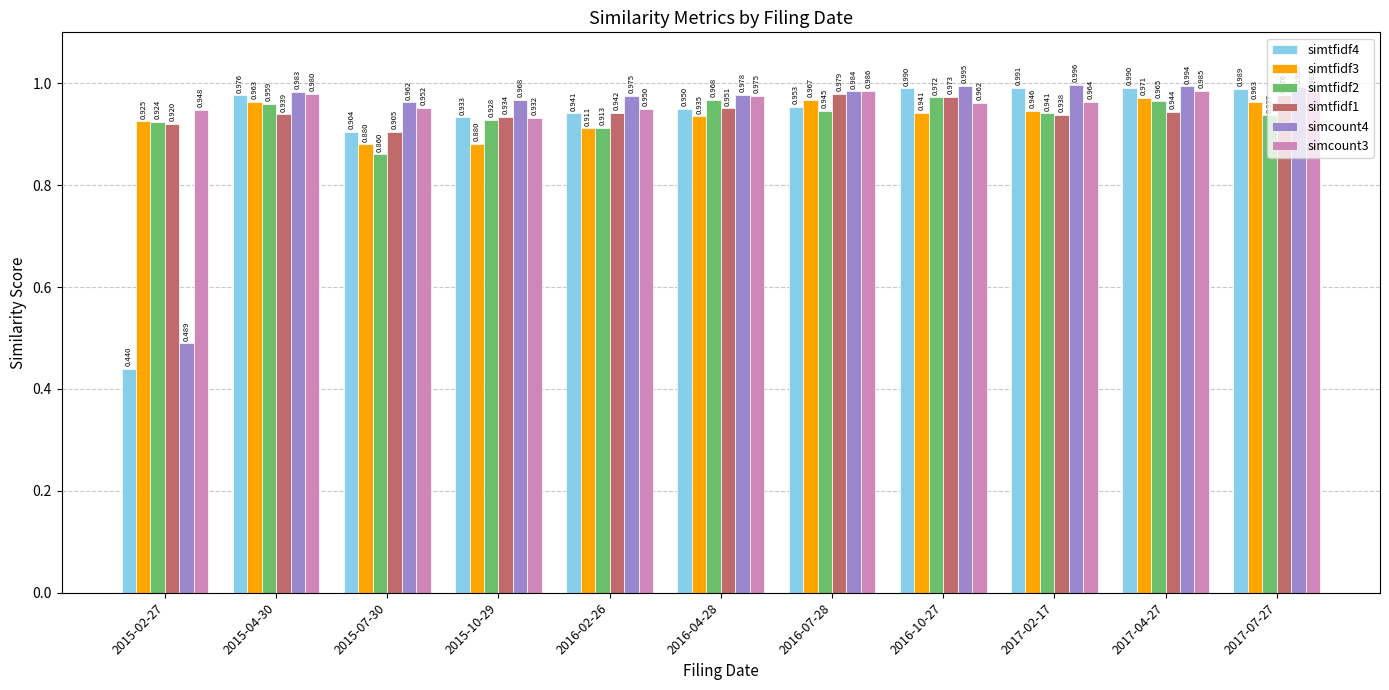

Between 2015-07-30 and 2017-04-27, which series saw the biggest shift?

simtfidf2